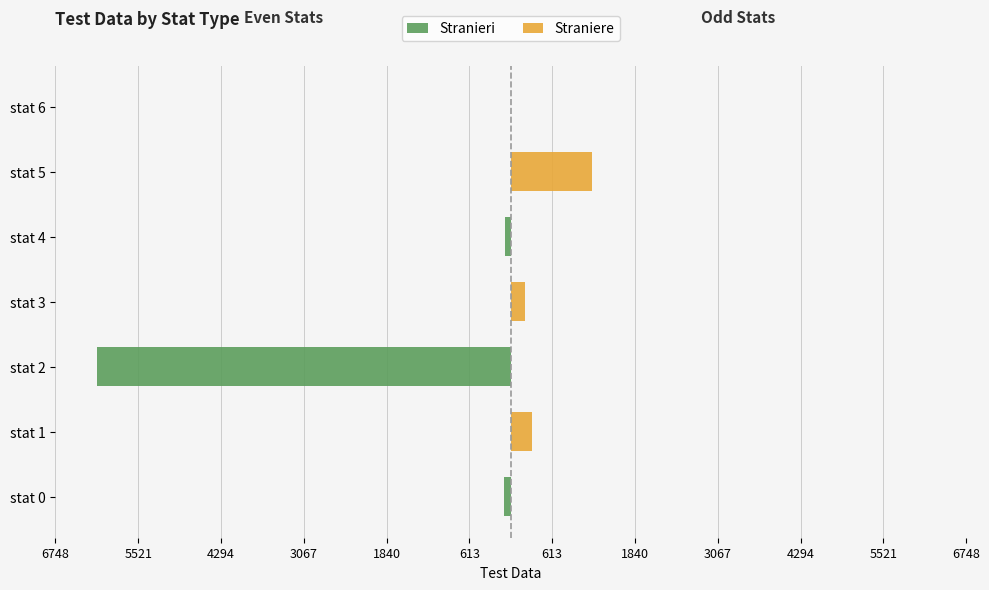

Reading right to left, what are all the values shown in this chart?

Stranieri: -3.1	0.0	-83.1	0.0	-6135.0	0.0	-100.0
Straniere: 0.0	1206.2	0.0	204.5	0.0	309.0	0.0